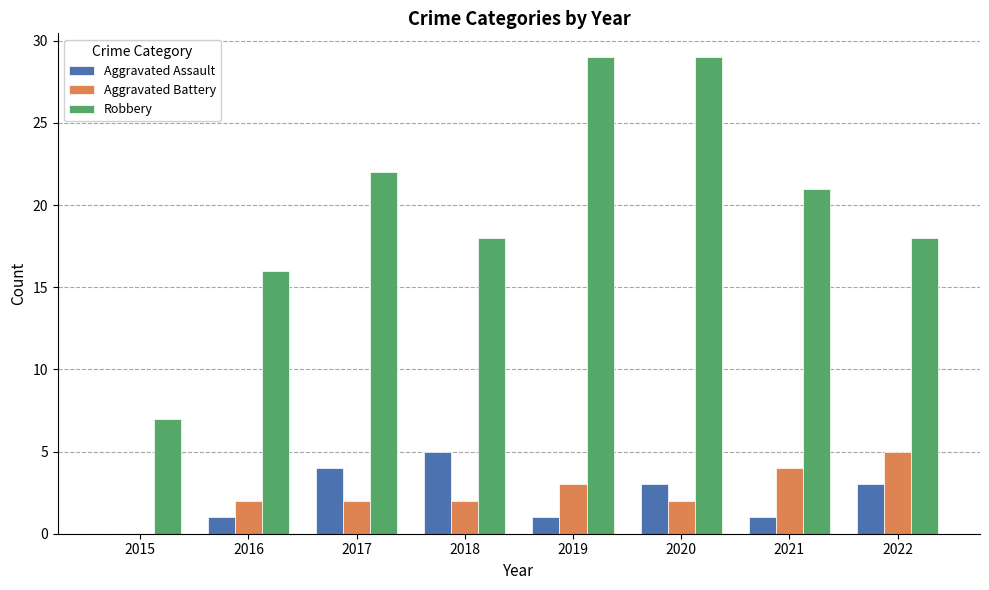

Which series has the widest spread of values?

Robbery